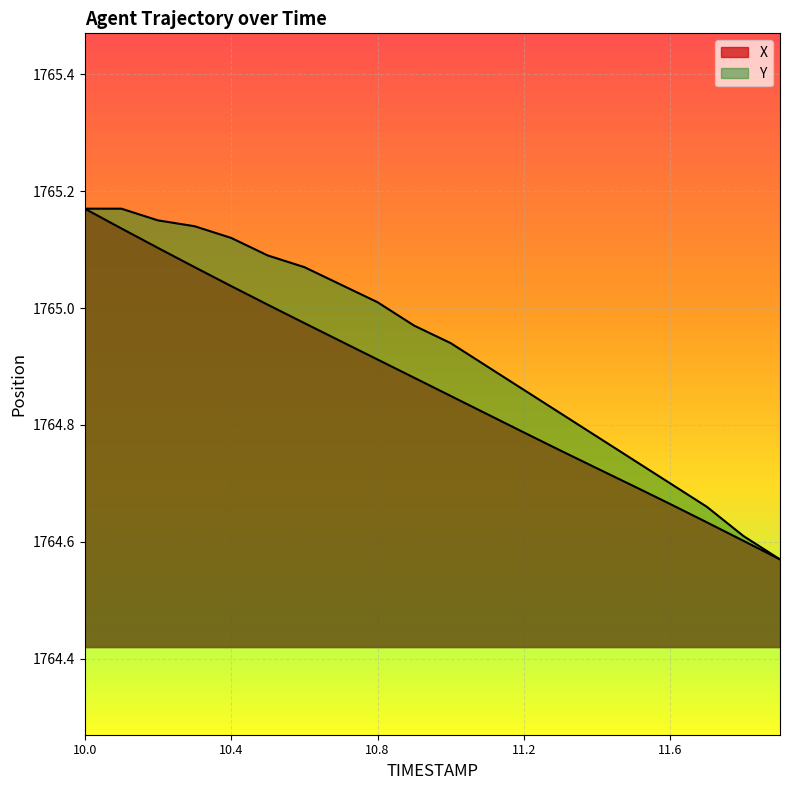

Reading left to right, transcribe all the data shown in this chart.

X: 1765.2	1765.1	1765.1	1765.1	1765.0	1765.0	1765.0	1764.9	1764.9	1764.9	1764.8	1764.8	1764.8	1764.8	1764.7	1764.7	1764.7	1764.6	1764.6	1764.6
Y: 1765.2	1765.2	1765.2	1765.1	1765.1	1765.1	1765.1	1765.0	1765.0	1765.0	1764.9	1764.9	1764.9	1764.8	1764.8	1764.7	1764.7	1764.7	1764.6	1764.6